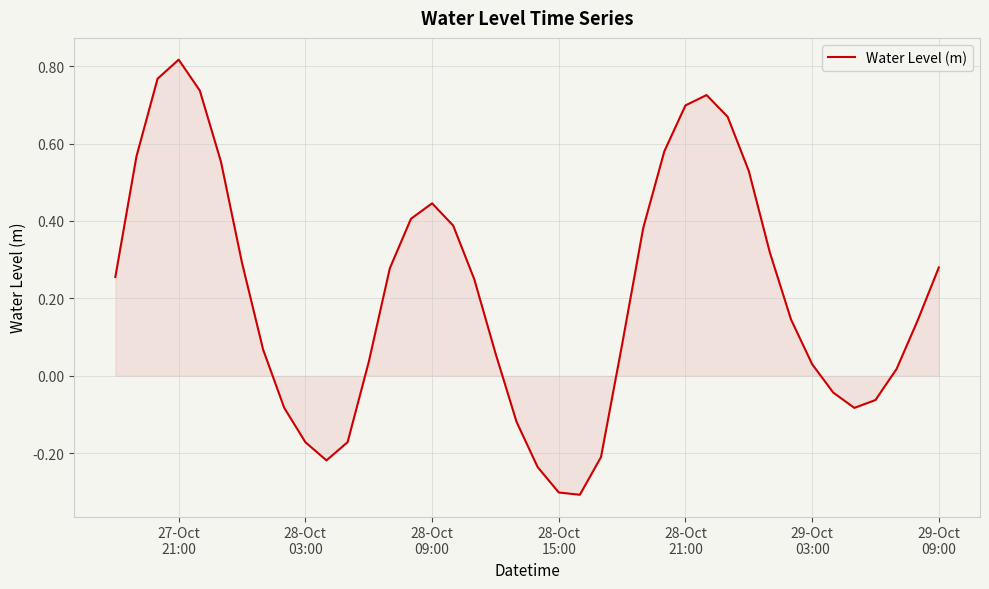

What is the difference between the maximum and minimum values?

1.1